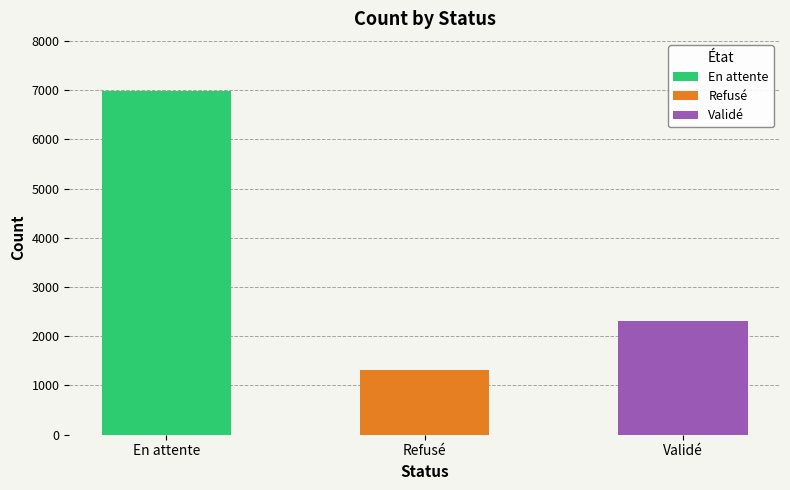

Reading right to left, extract all data points from this chart.

2302	1311	6991